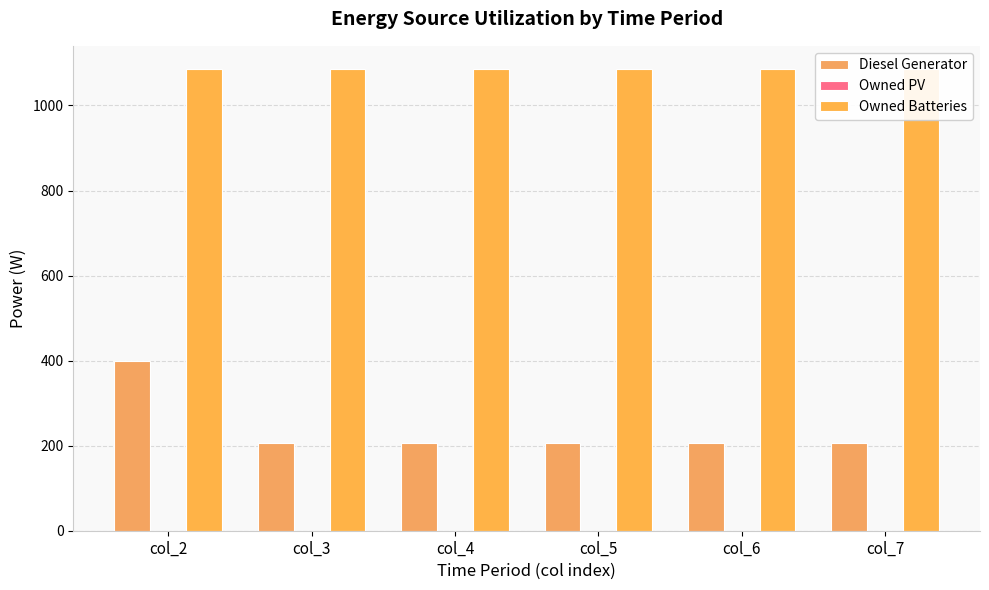

Reading left to right, extract all data points from this chart.

Diesel Generator: col_2=400.0	col_3=207.0	col_4=207.0	col_5=207.0	col_6=207.0	col_7=207.0
Owned PV: col_2=0.0	col_3=0.0	col_4=0.0	col_5=0.0	col_6=0.0	col_7=0.0
Owned Batteries: col_2=1086.0	col_3=1086.0	col_4=1086.0	col_5=1086.0	col_6=1086.0	col_7=1086.0